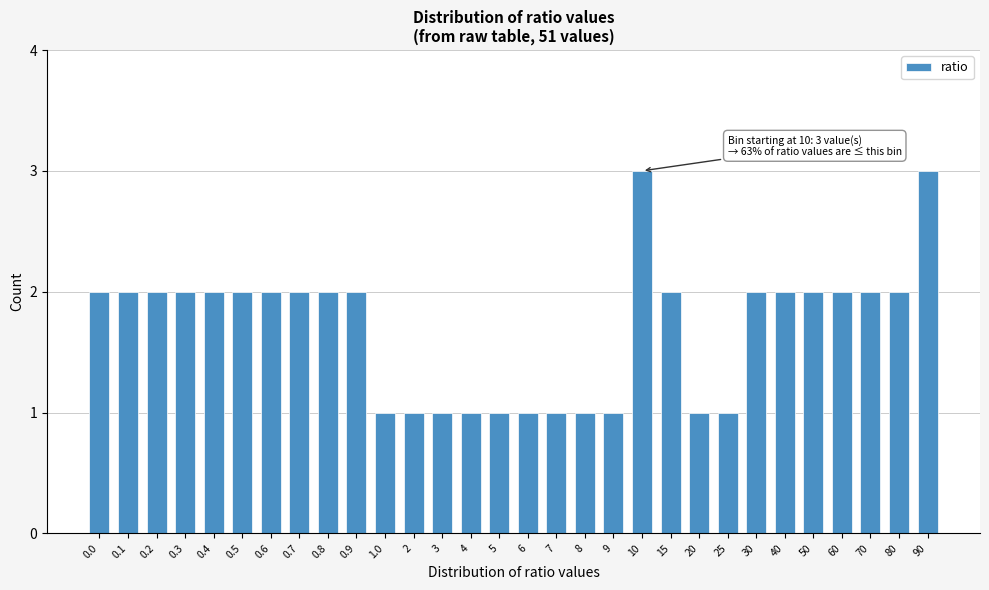

Reading left to right, transcribe all the data shown in this chart.

2	2	2	2	2	2	2	2	2	2	1	1	1	1	1	1	1	1	1	3	2	1	1	2	2	2	2	2	2	3